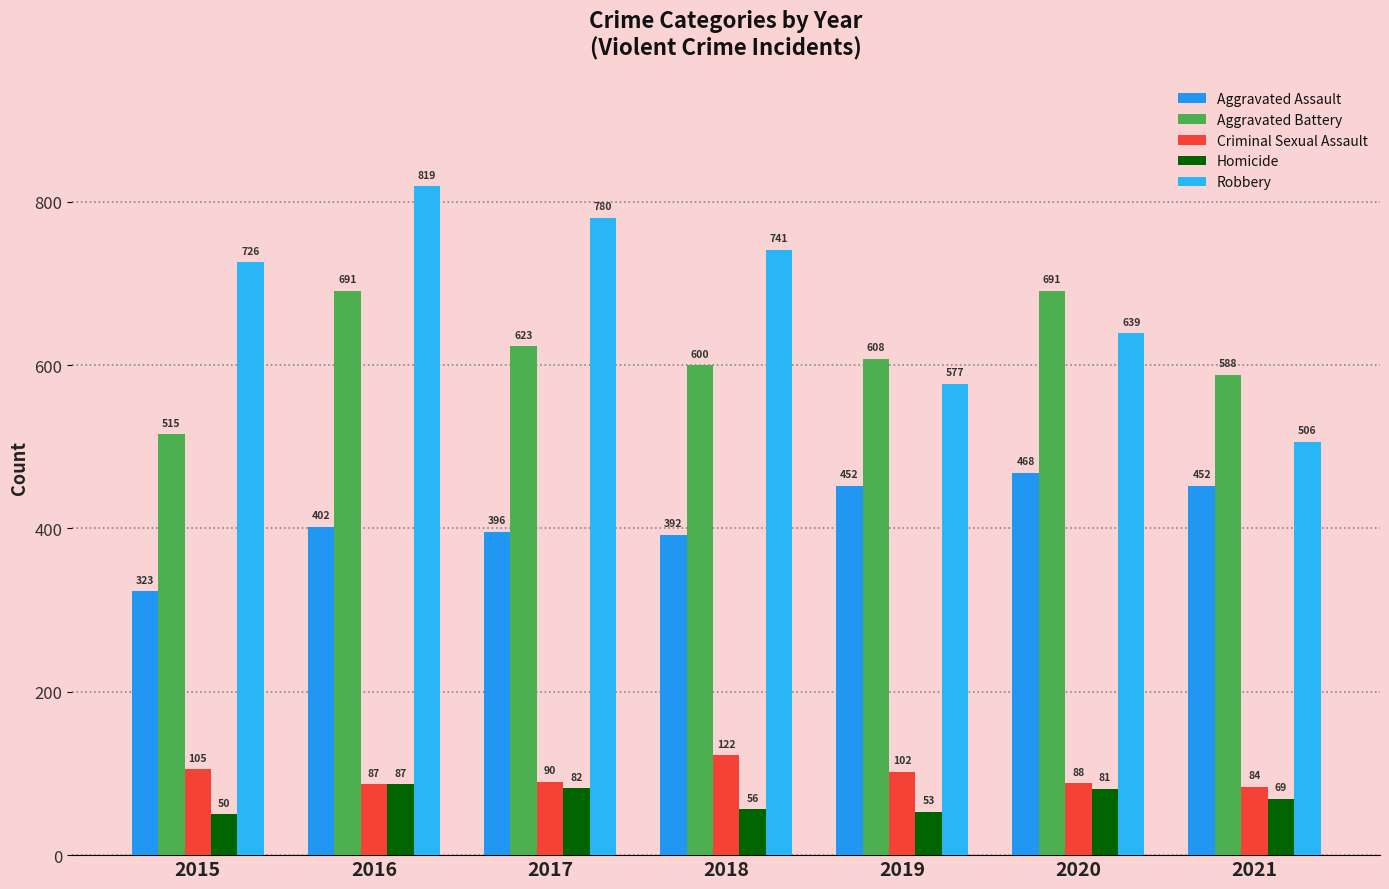

At which category does the chart reach its minimum across all series?

2015